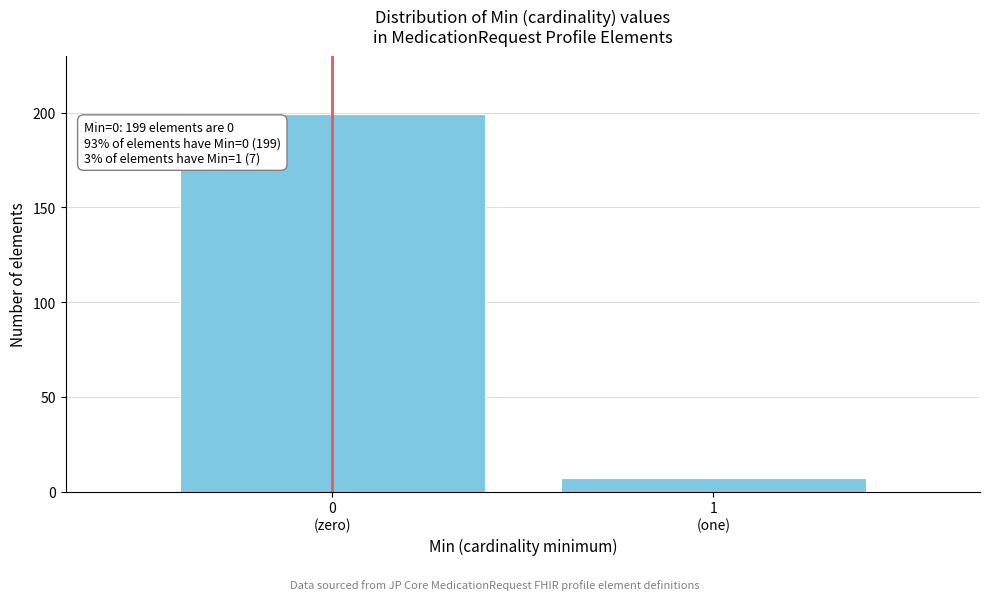

Reading left to right, list all the values displayed in this chart.

199	7